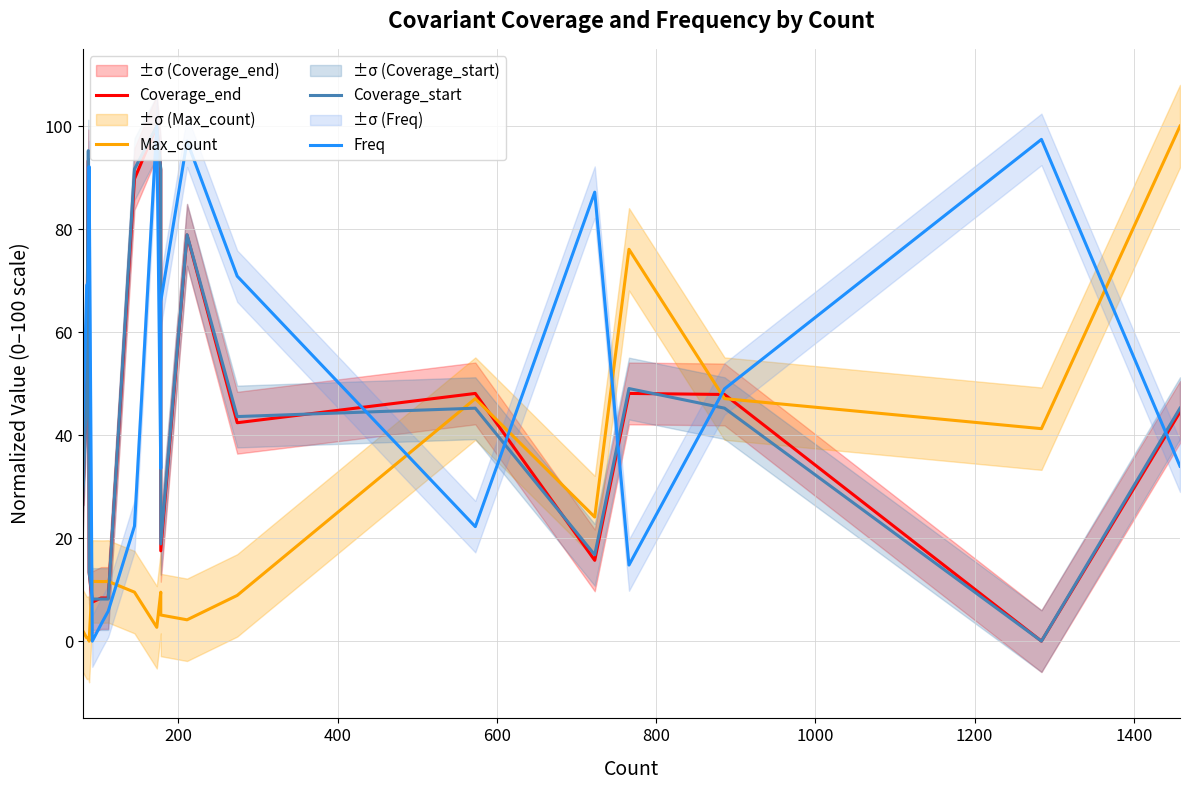

Which series ends up on top after the final intersection of Freq and Coverage_start?

Coverage_start